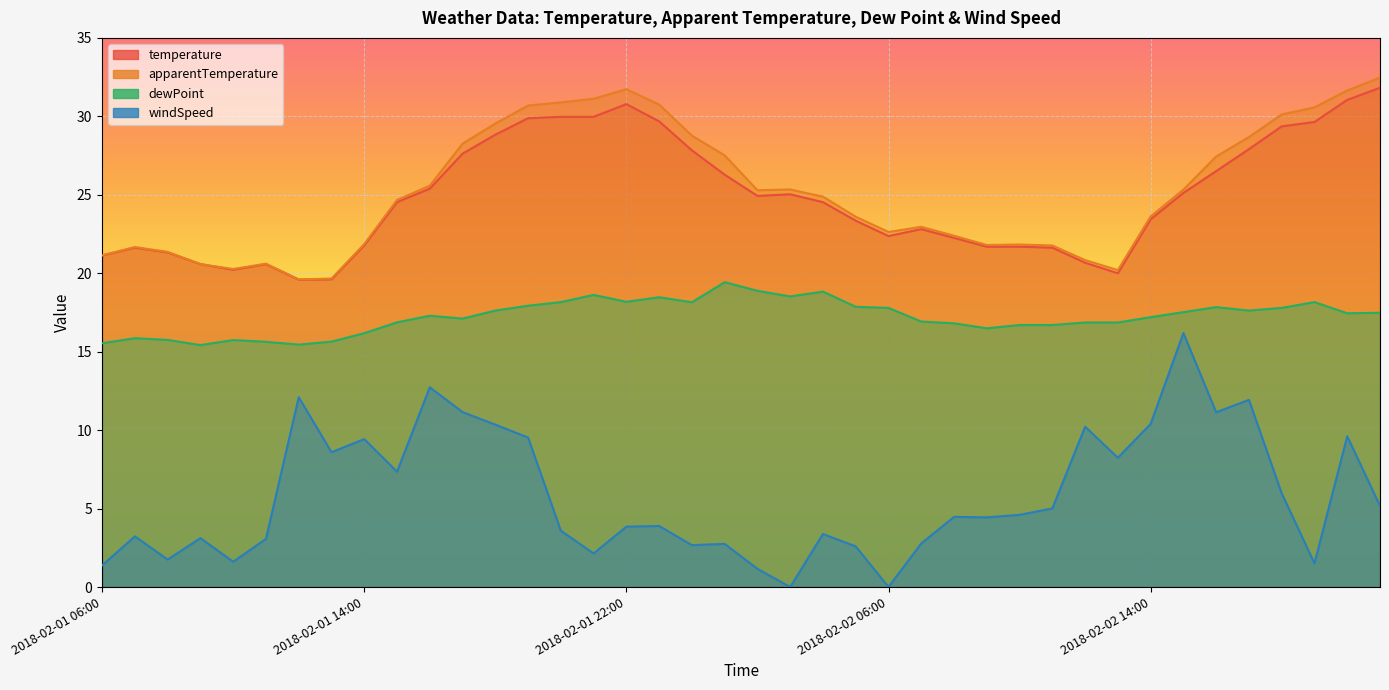

What is the lowest value of the apparentTemperature series?

19.6